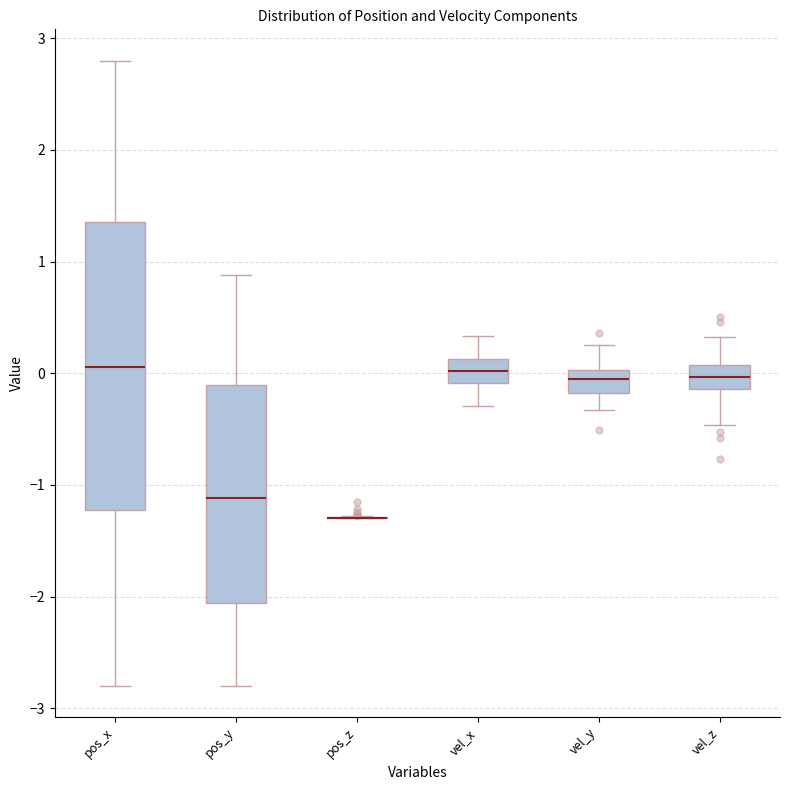

Reading left to right, read every box against the y-axis: the position of its median line, the range the box covers, and the ends of its whiskers. The values are not printed on the chart, so give them approximately, as read against the axis.

pos_x: median 0.1, box -1.2 to 1.4, whiskers -2.8 to 2.8
pos_y: median -1.1, box -2.1 to -0.1, whiskers -2.8 to 0.9
pos_z: box collapsed to a line at -1.3, whiskers -1.3 to -1.3
vel_x: median 0.0, box -0.1 to 0.1, whiskers -0.3 to 0.3
vel_y: median 0.0 (inside the box), box -0.2 to 0.0, whiskers -0.3 to 0.3
vel_z: median 0.0, box -0.1 to 0.1, whiskers -0.5 to 0.3